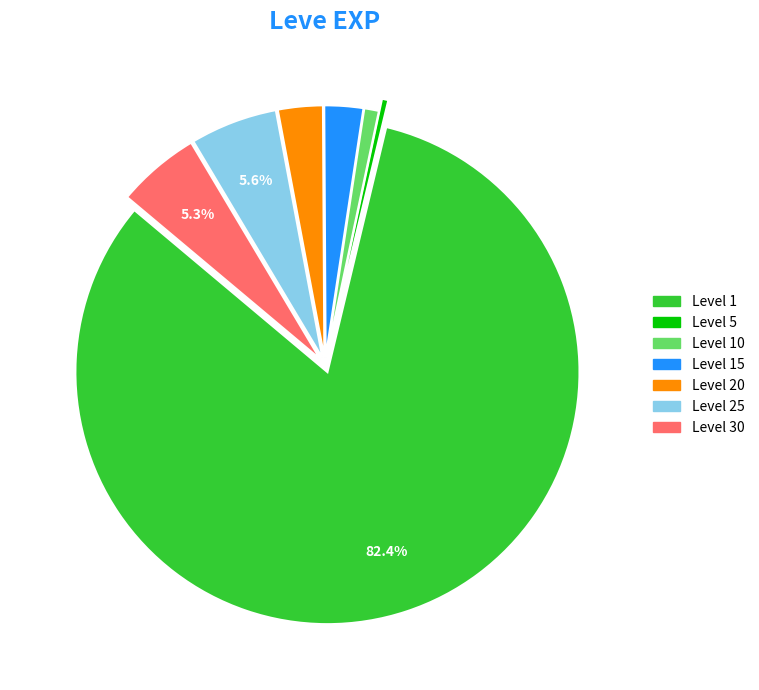

Is there any slice that represents more than half of the pie?

Yes